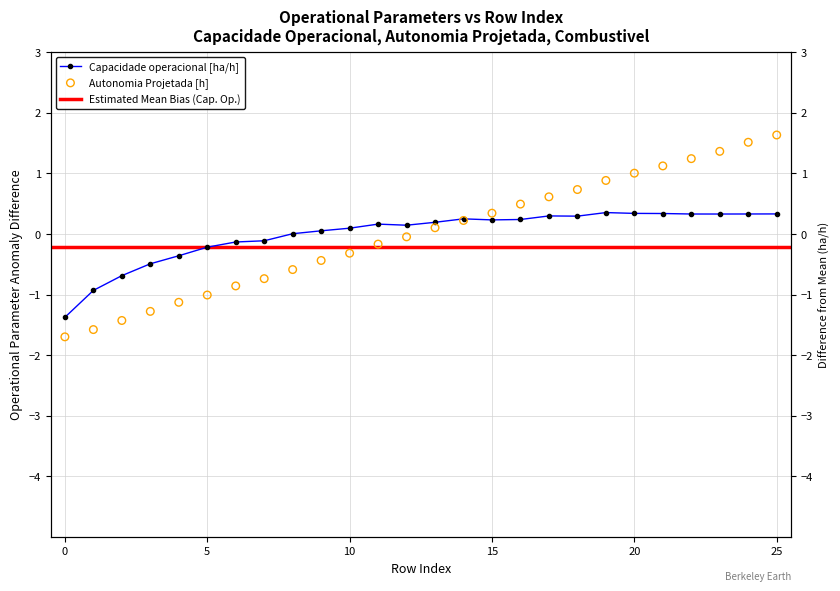

At which category is the sum across all series the highest?

25